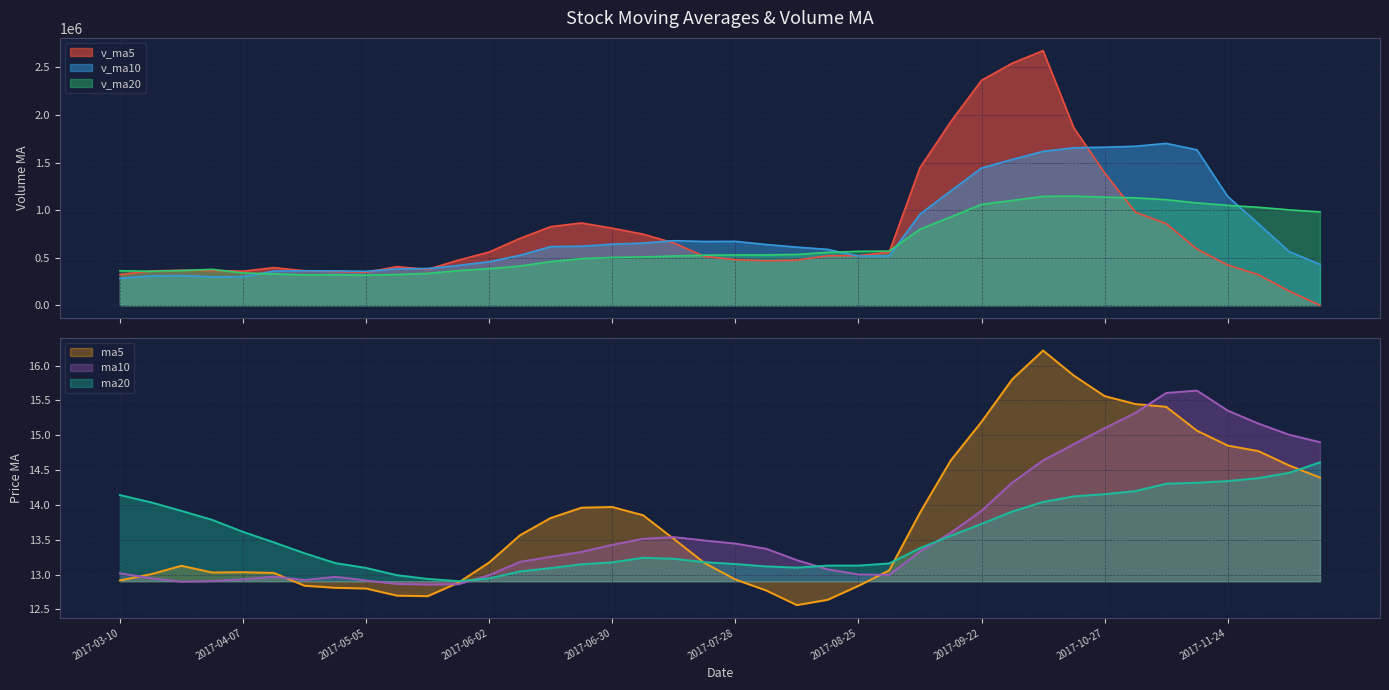

How many values in the v_ma10 series are below 615983?

20